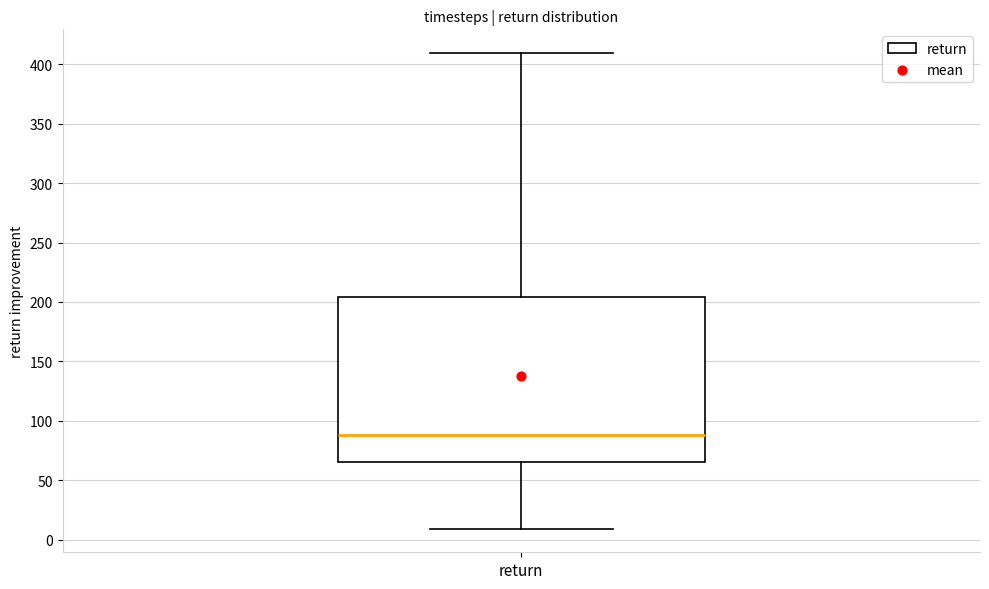

Where does the median line of the box for return sit on the y-axis? The values are not printed on the chart, so give them approximately, as read against the axis.

90